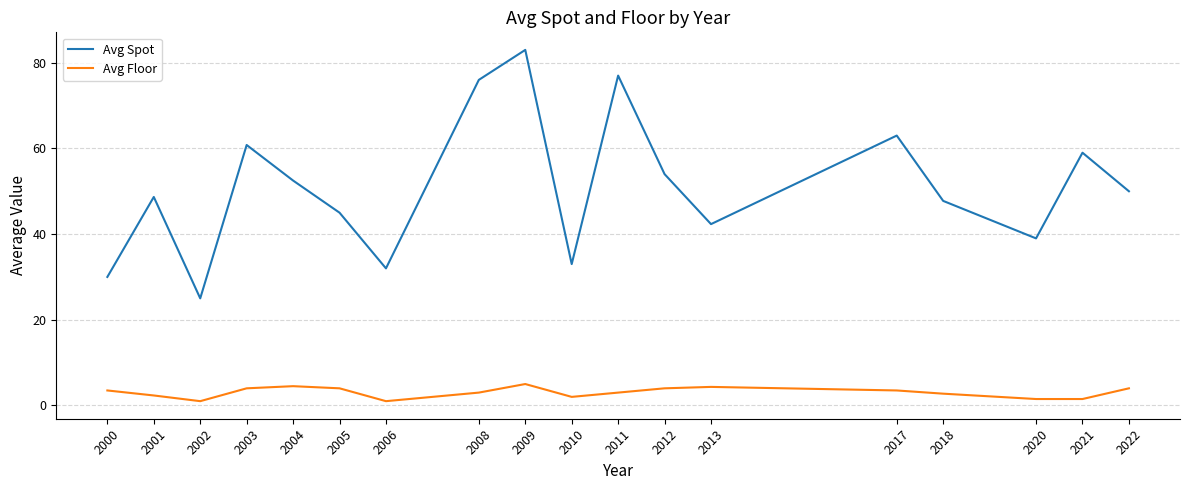

At how many categories does at least one series exceed 19?

18